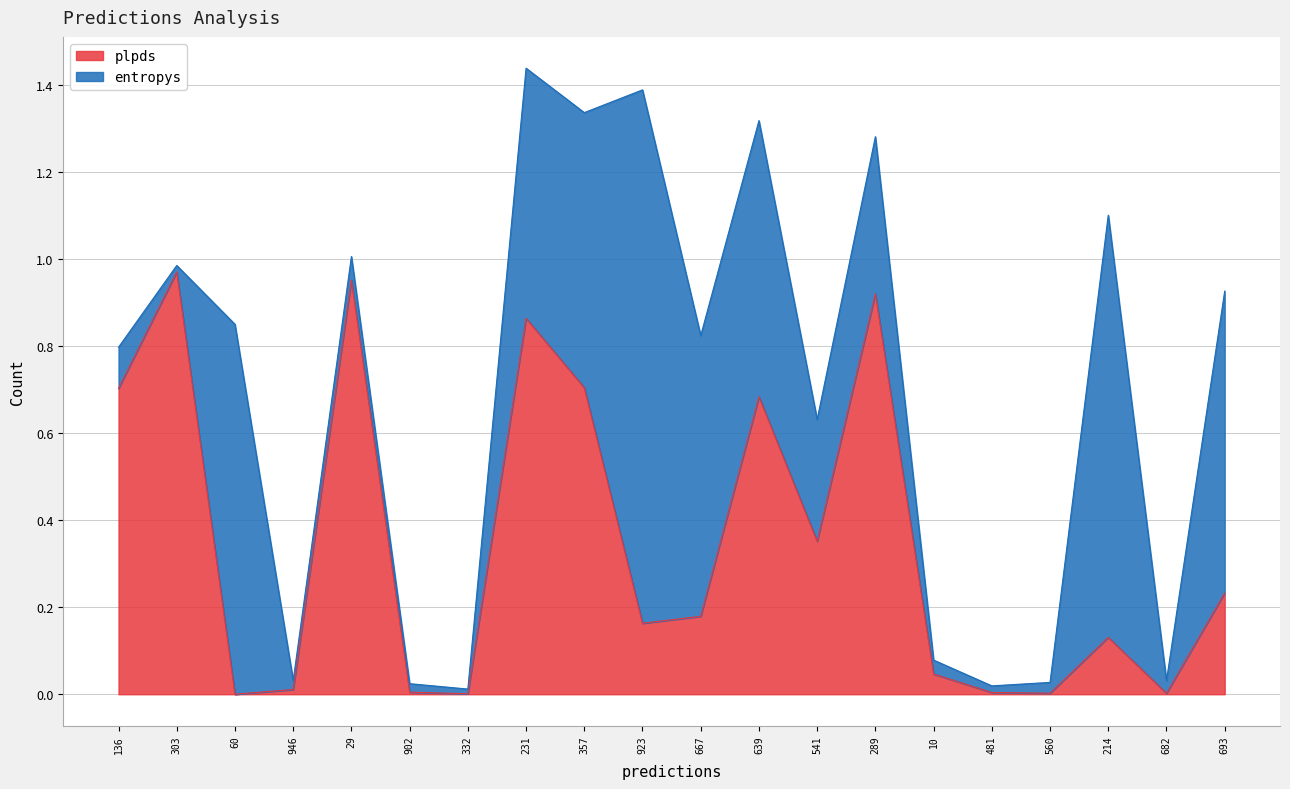

At which label is the value closest to 0?

60